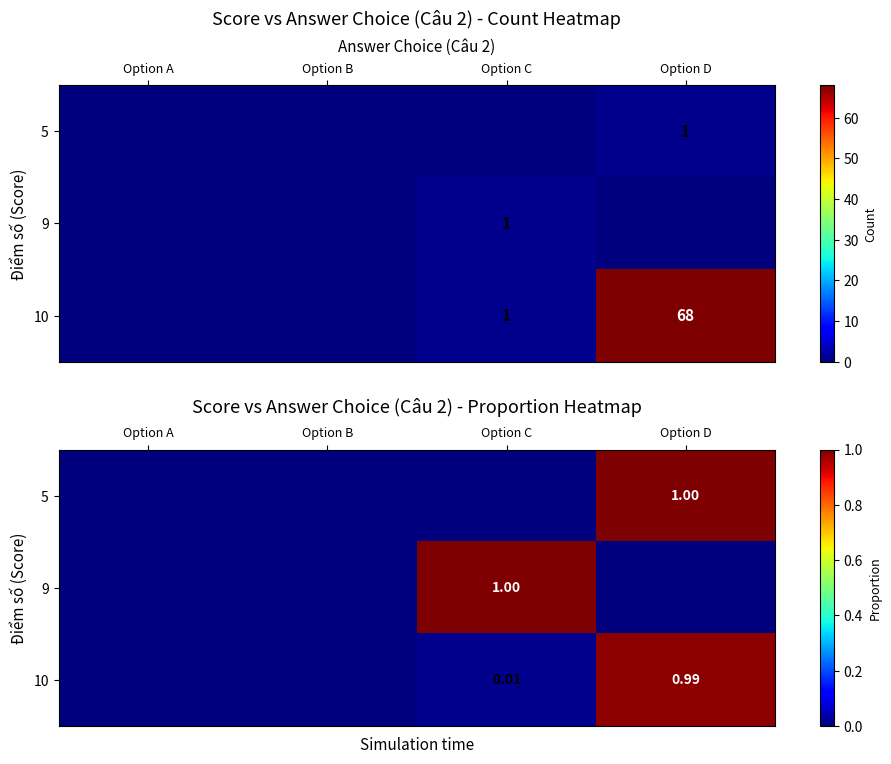

Which category has the lowest value across all series?

Option A